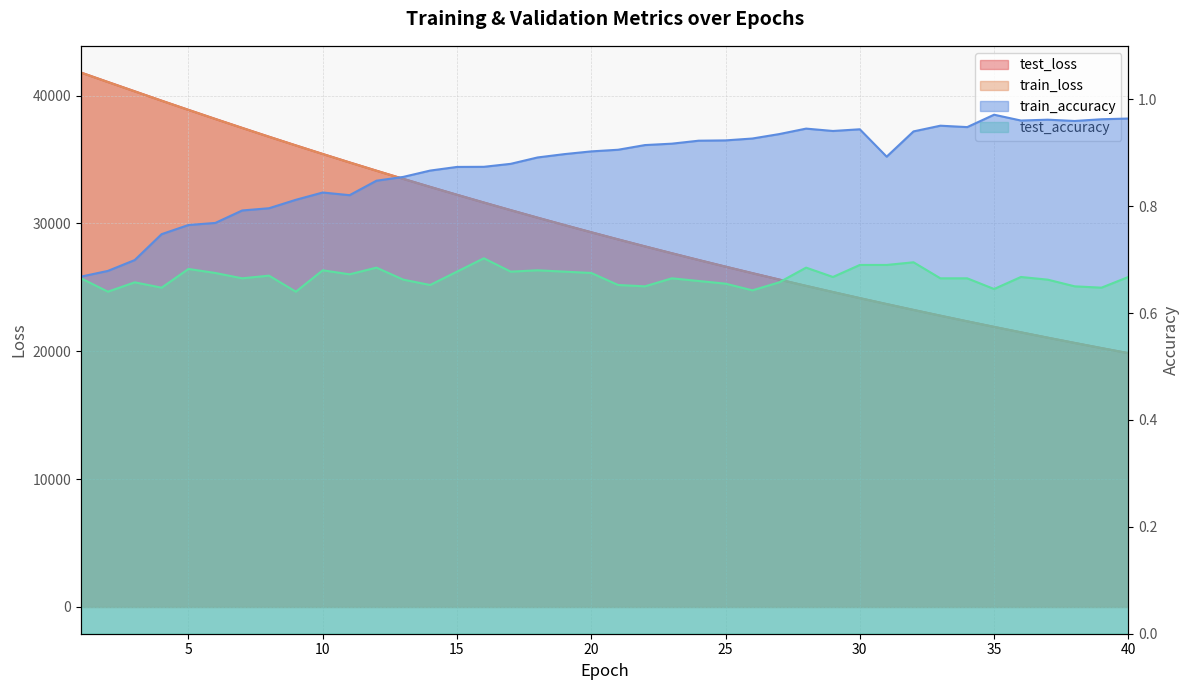

Does the chart display data point markers on the line(s)?

No